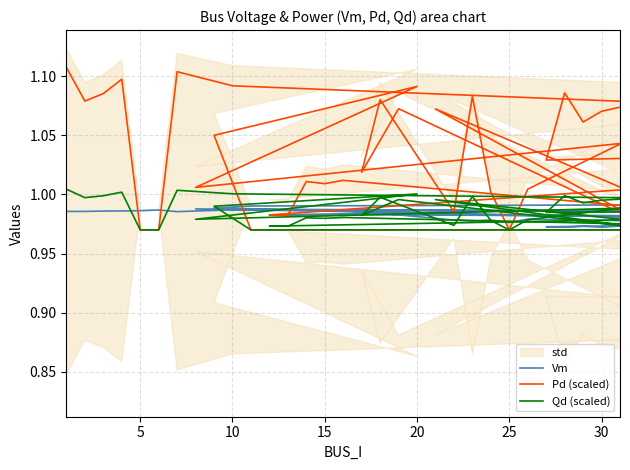

Is this an area chart (filled region under the line)?

No